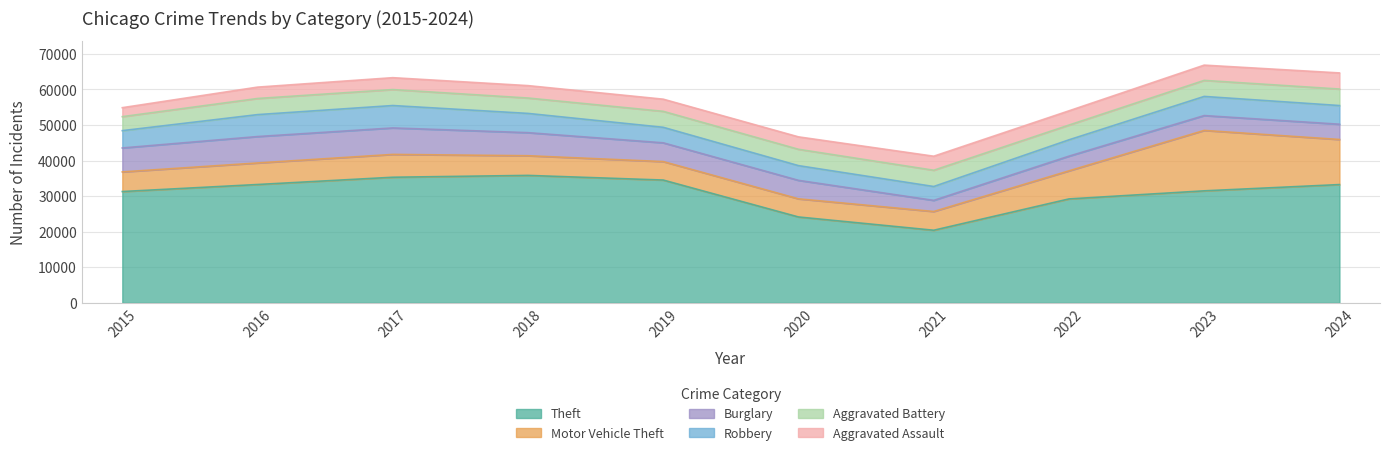

How many lines are shown in the chart?

6